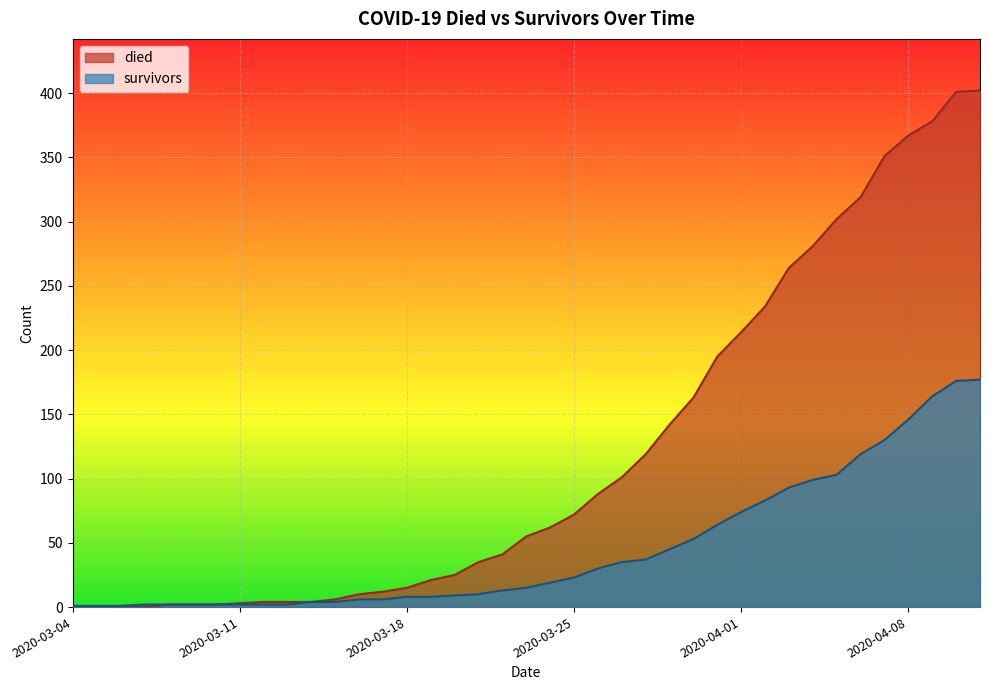

Which series has the largest total across all categories?

died